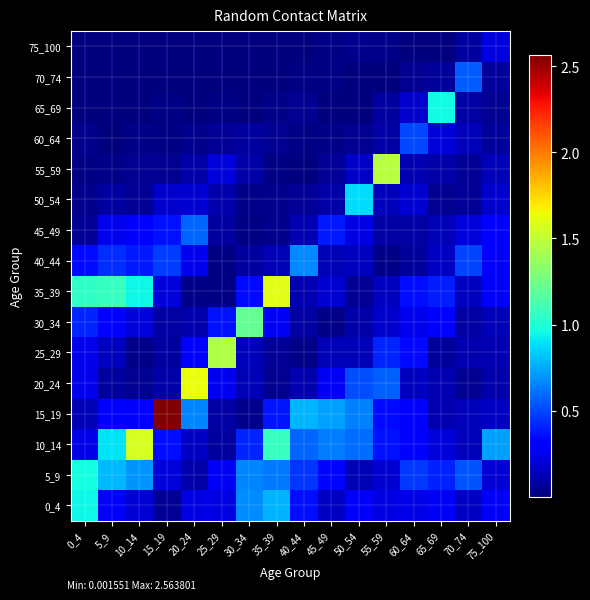

Rank the series by their maximum value, from lowest to highest.

75_100, 60_64, 70_74, 45_49, 40_44, 50_54, 0_4, 65_69, 5_9, 30_34, 25_29, 55_59, 10_14, 35_39, 20_24, 15_19